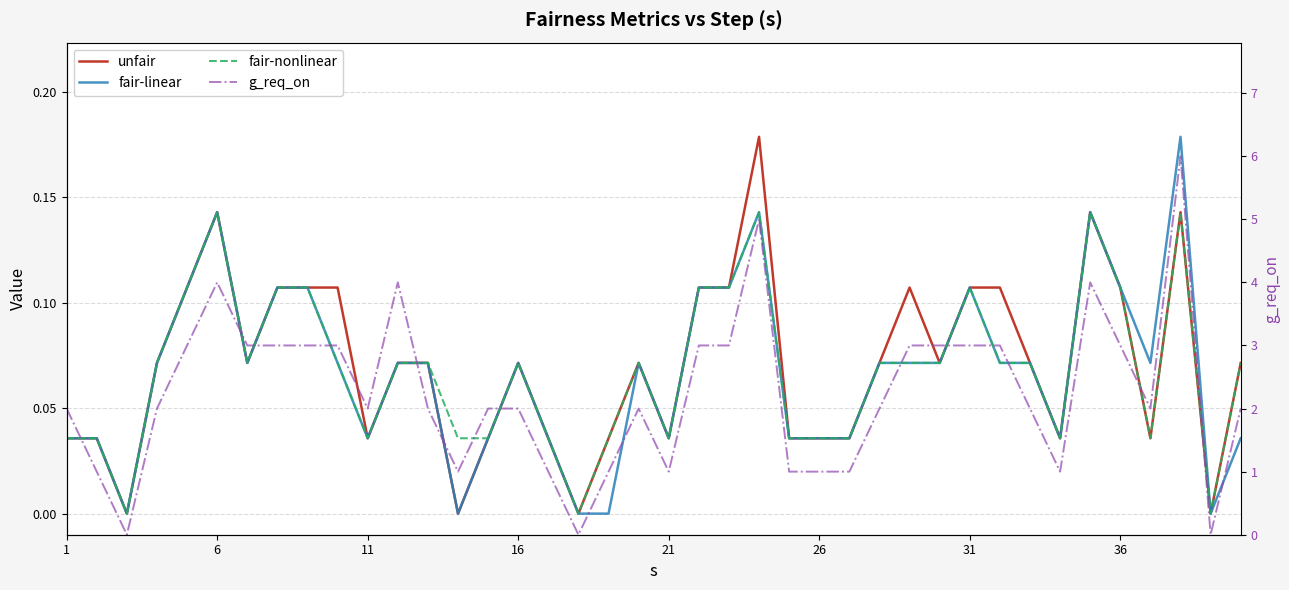

Rank the series at 6 from highest to lowest value.

g_req_on, unfair, fair-linear, fair-nonlinear